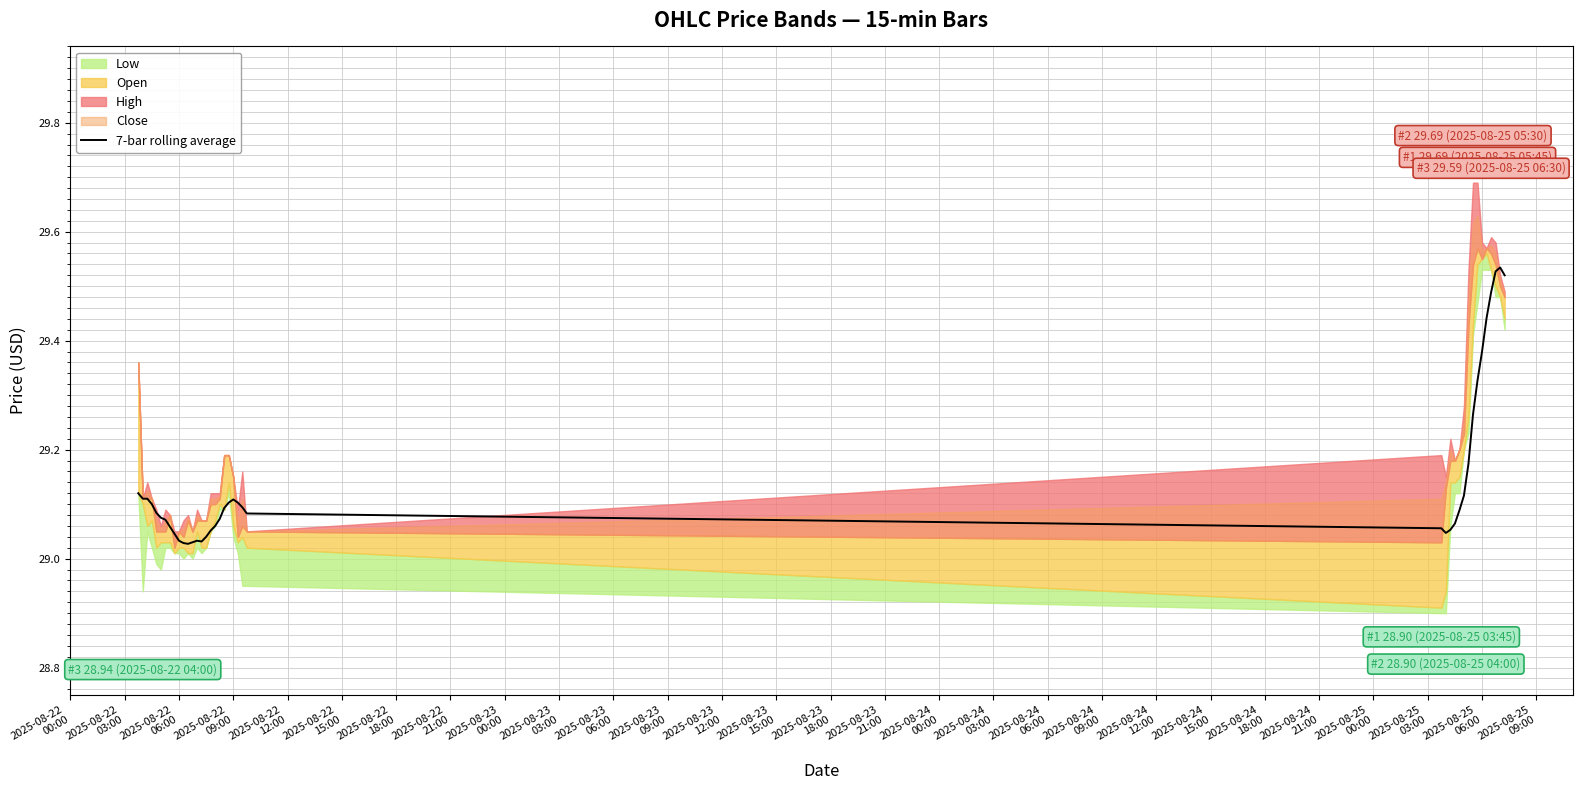

Reading left to right, transcribe all the data shown in this chart.

29.1	29.1	29.1	29.1	29.1	29.1	29.1	29.1	29.0	29.0	29.0	29.0	29.0	29.0	29.0	29.0	29.1	29.1	29.1	29.1	29.1	29.1	29.1	29.1	29.1	29.1	29.0	29.1	29.1	29.1	29.1	29.2	29.3	29.3	29.4	29.4	29.5	29.5	29.5	29.5